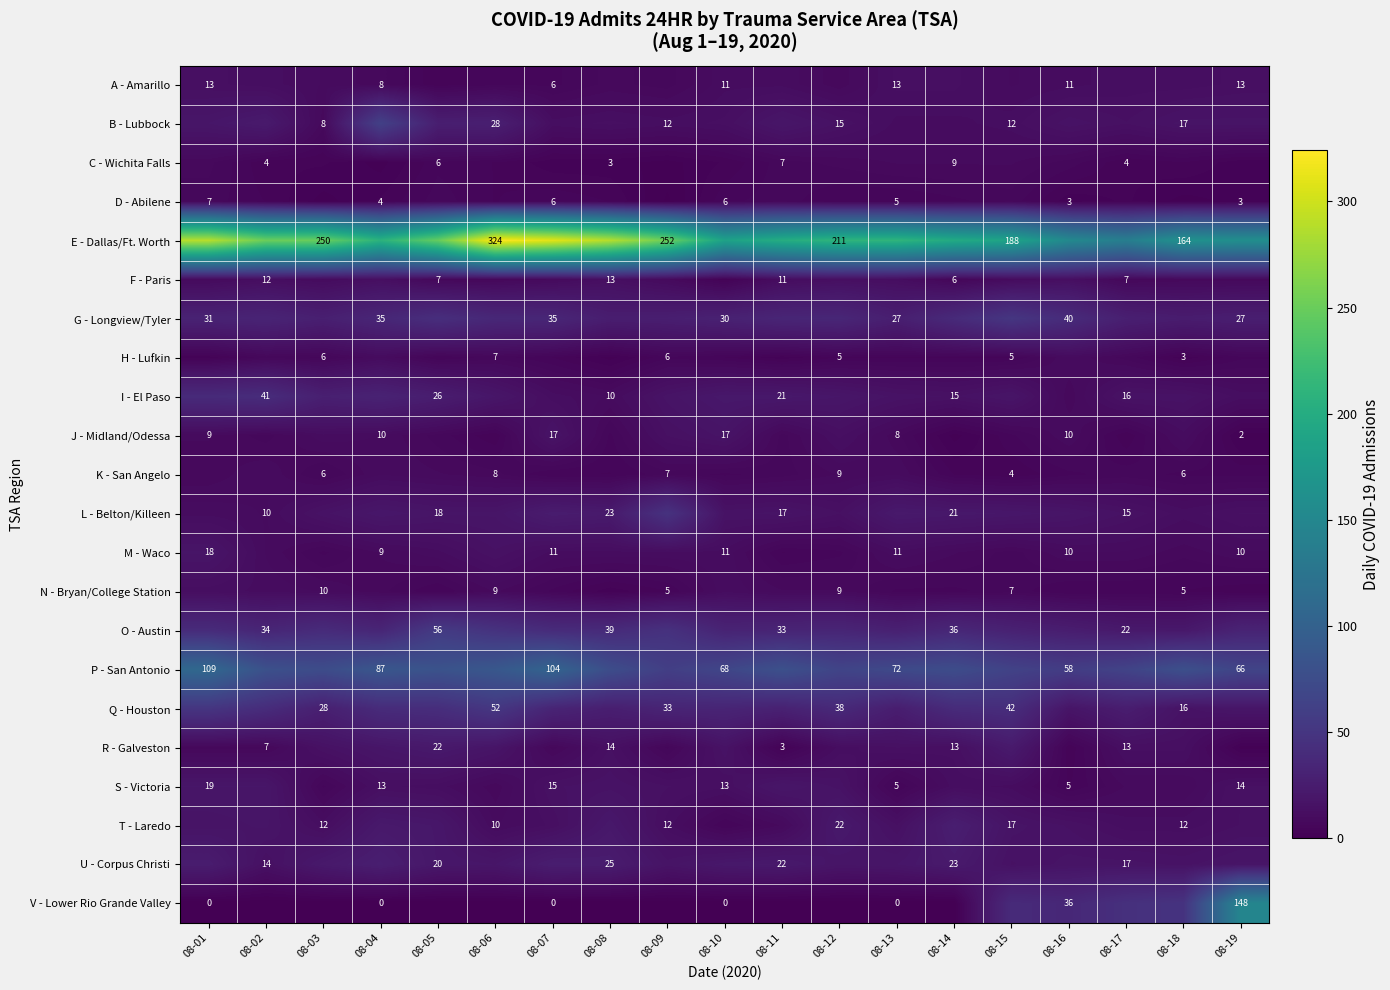

The value of F - Paris at 08-02 is 12. True or false?

True